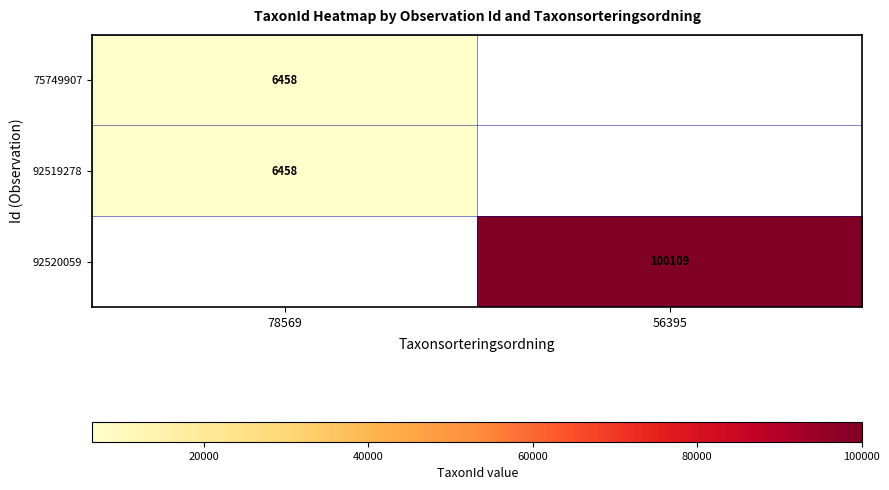

The 92519278 series shows 6458 at 78569. True or false?

True